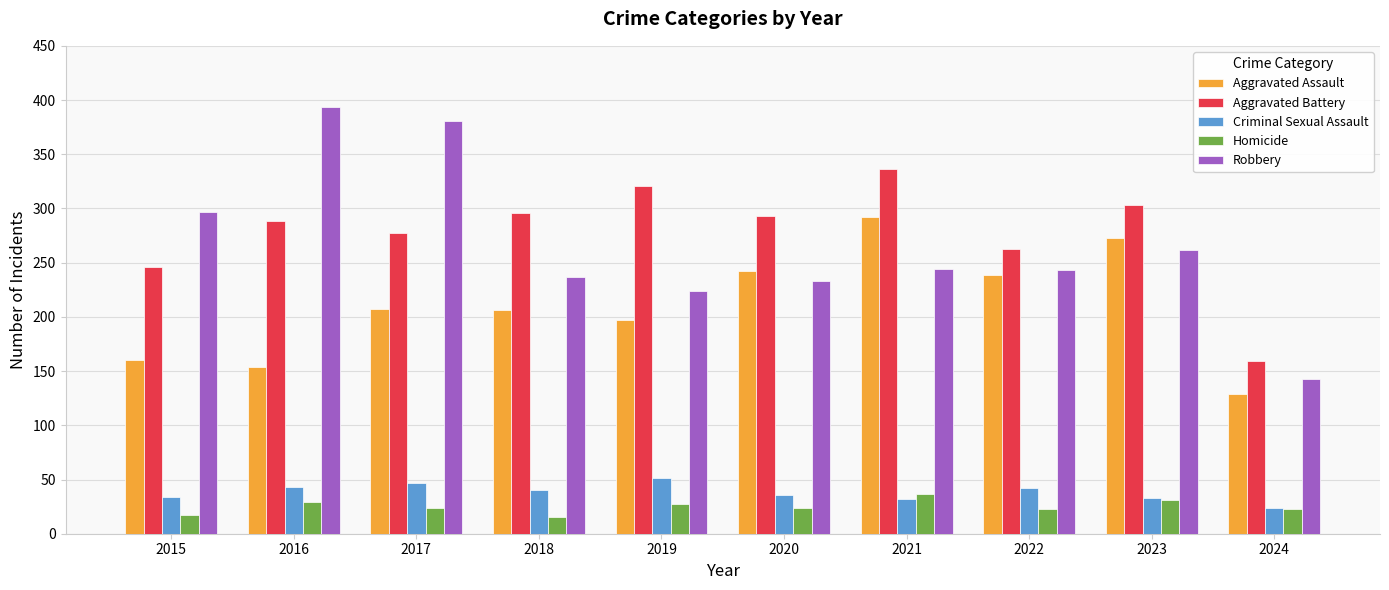

What is the difference between the second highest and minimum values in the Criminal Sexual Assault series?

23